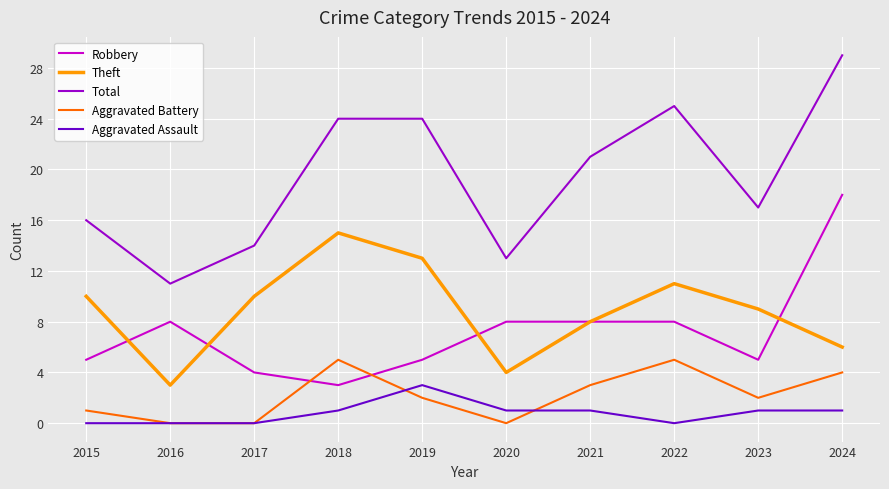

Rank the series at 2024 from highest to lowest value.

Total, Robbery, Theft, Aggravated Battery, Aggravated Assault